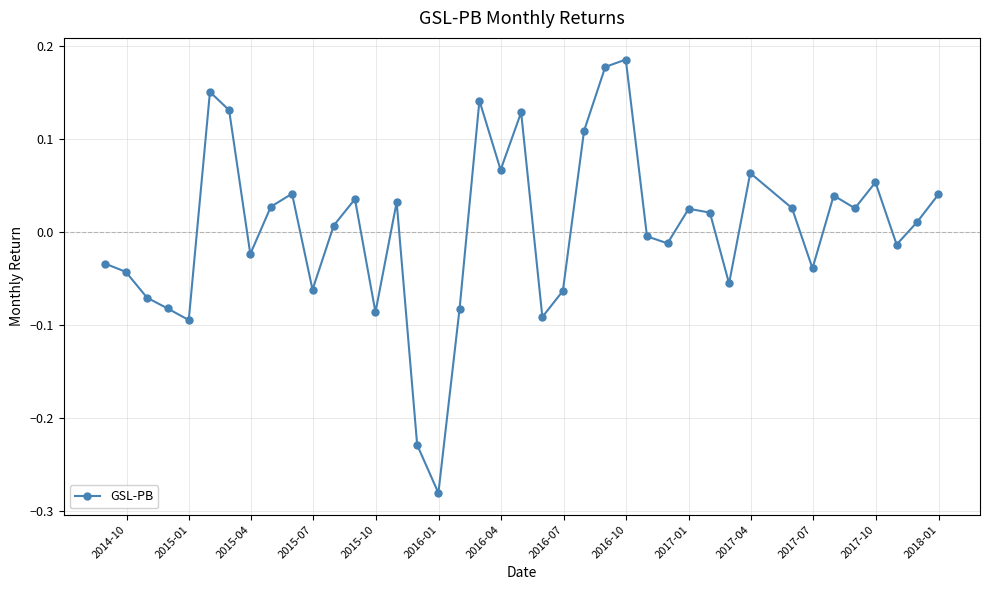

True or false: there are more than 1 points higher than both neighbors.

True